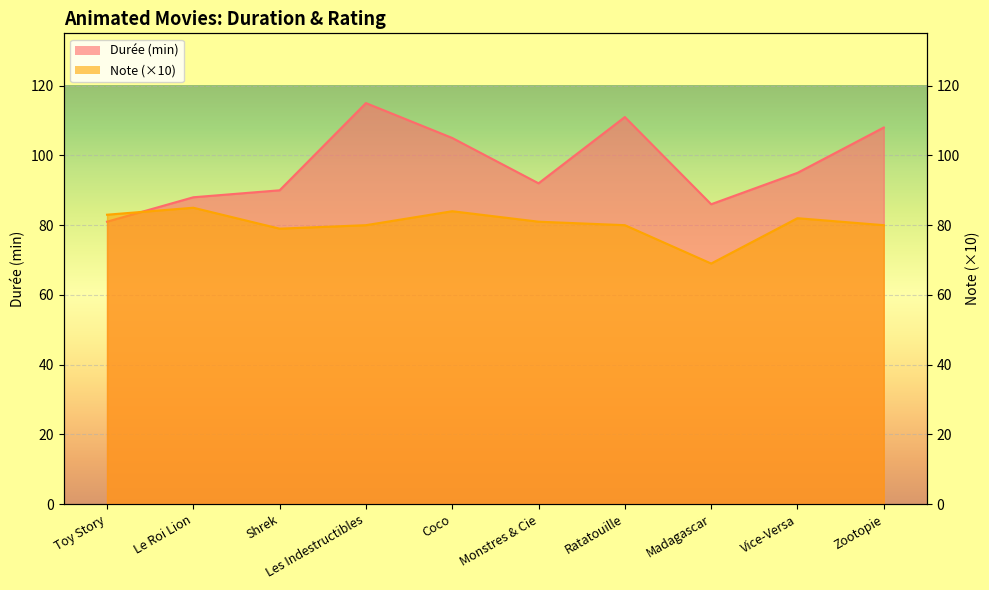

What is the smallest value displayed?

69